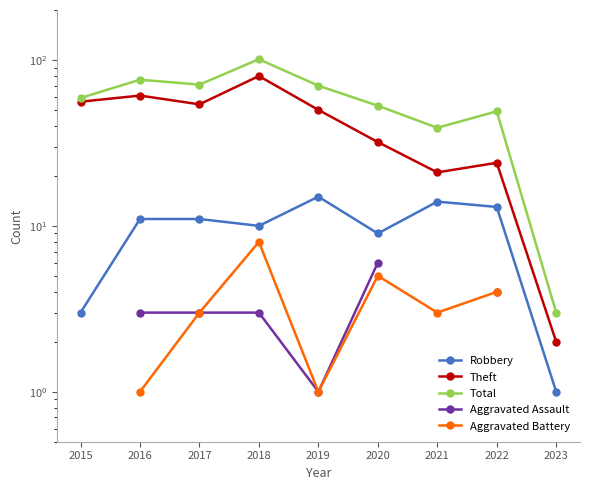

What is the average value of the Total series?

57.9